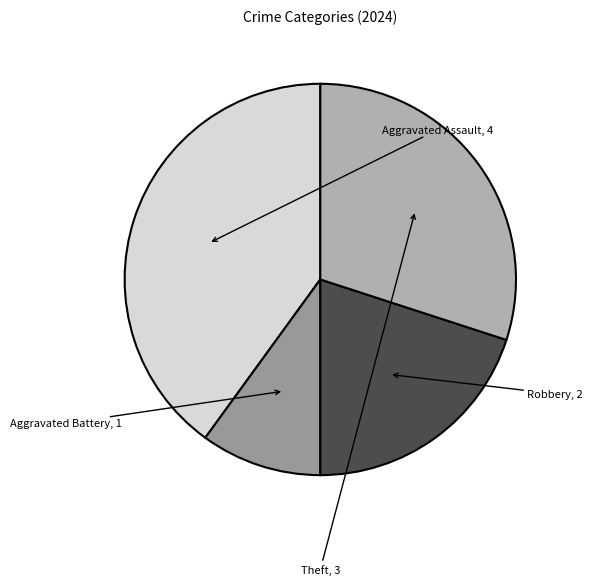

How many segments does this pie chart have?

4